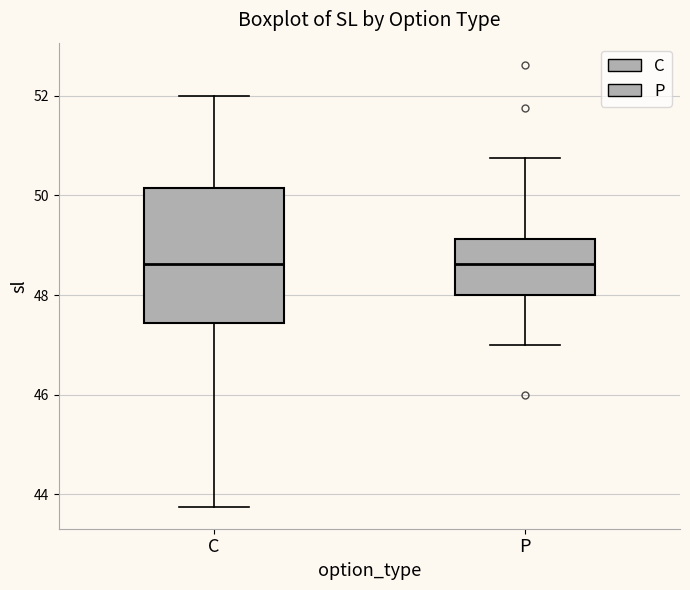

Reading left to right, transcribe this box plot: for each box, give where its median line is, the range the box spans, and where its two whiskers end, as read against the y-axis. The values are not printed on the chart, so give them approximately, as read against the axis.

C: median 48.6, box 47.4 to 50.2, whiskers 43.8 to 52.0
P: median 48.6, box 48.0 to 49.2, whiskers 47.0 to 50.8